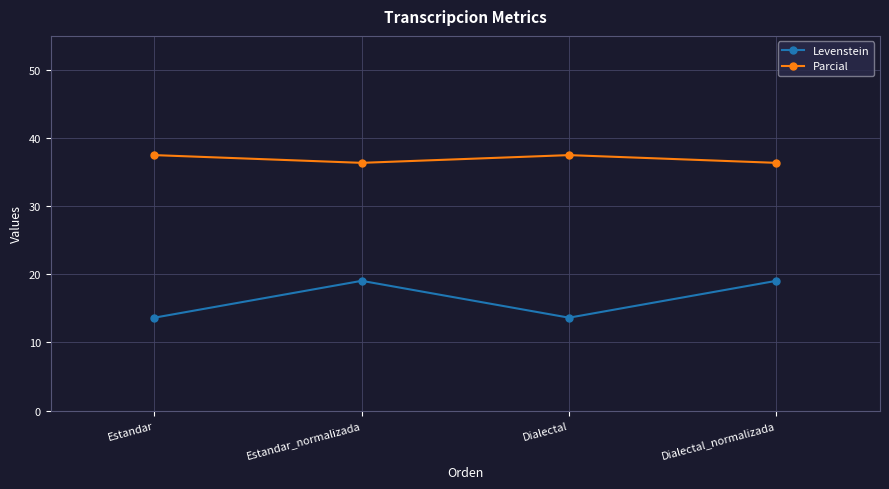

Which series has the largest total across all categories?

Parcial